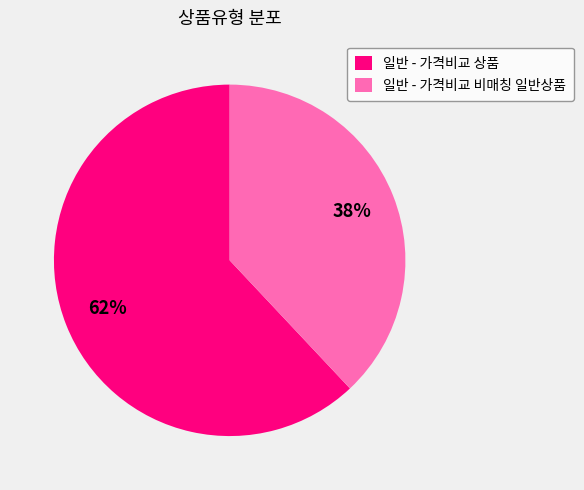

Which has a higher value, 일반 - 가격비교 비매칭 일반상품 or 일반 - 가격비교 상품?

일반 - 가격비교 상품